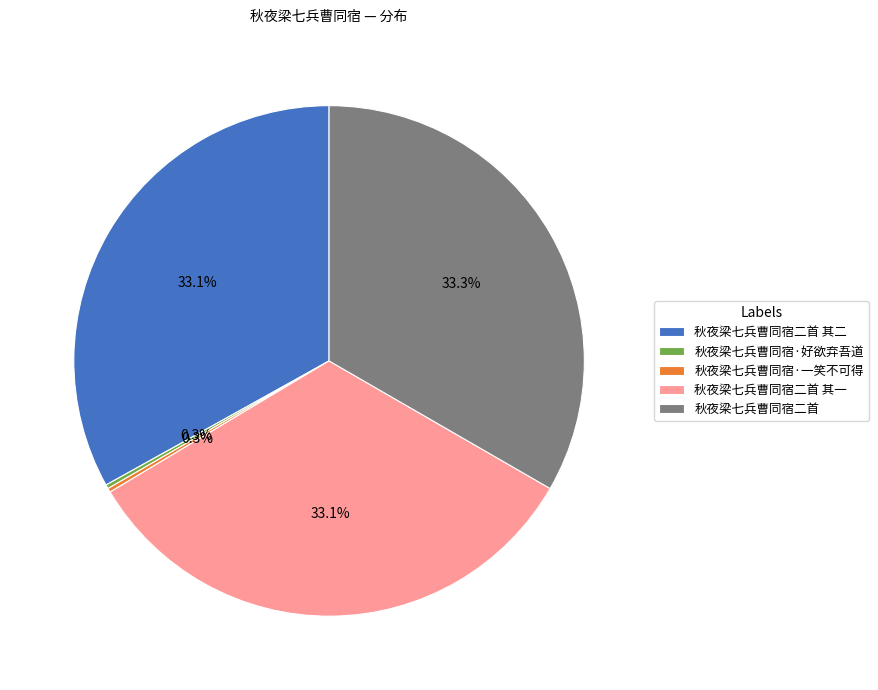

Combined, do 秋夜梁七兵曹同宿二首 and 秋夜梁七兵曹同宿二首 其二 account for over 50%?

Yes